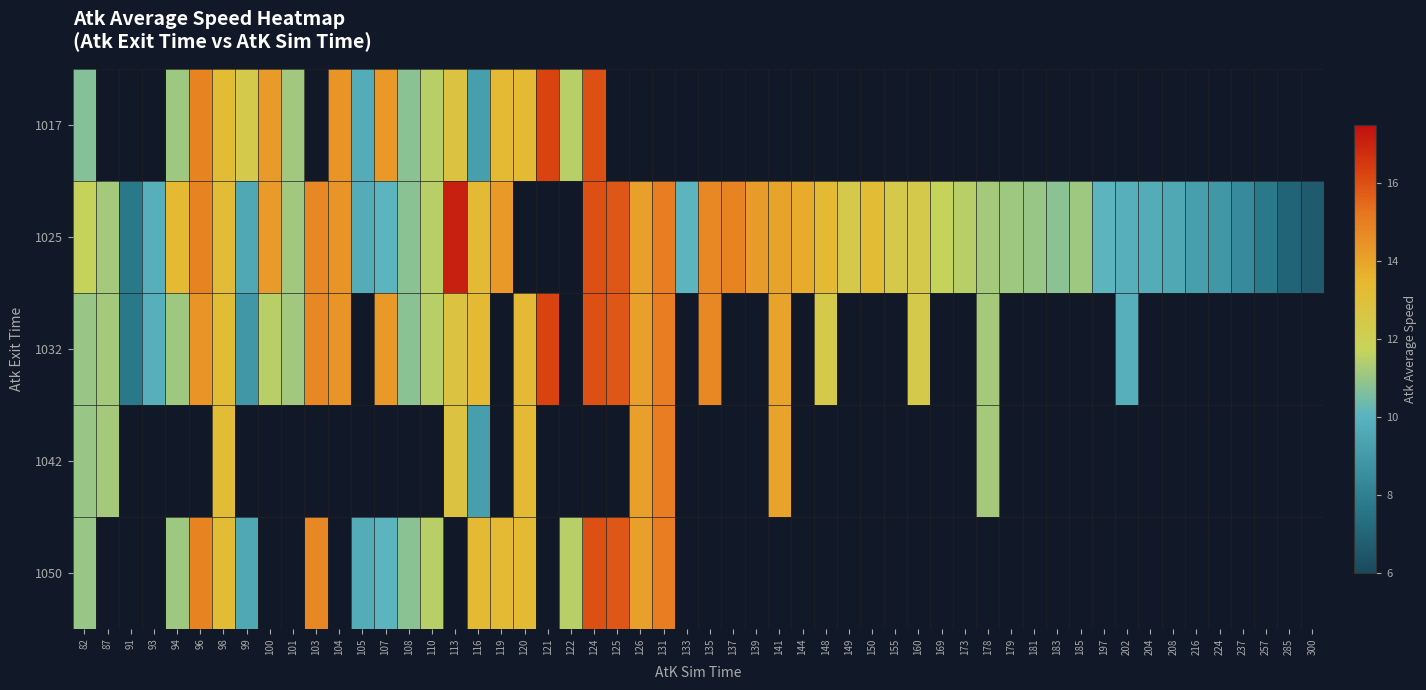

True or false: 1050 has a value of 0.0 at 104.

True